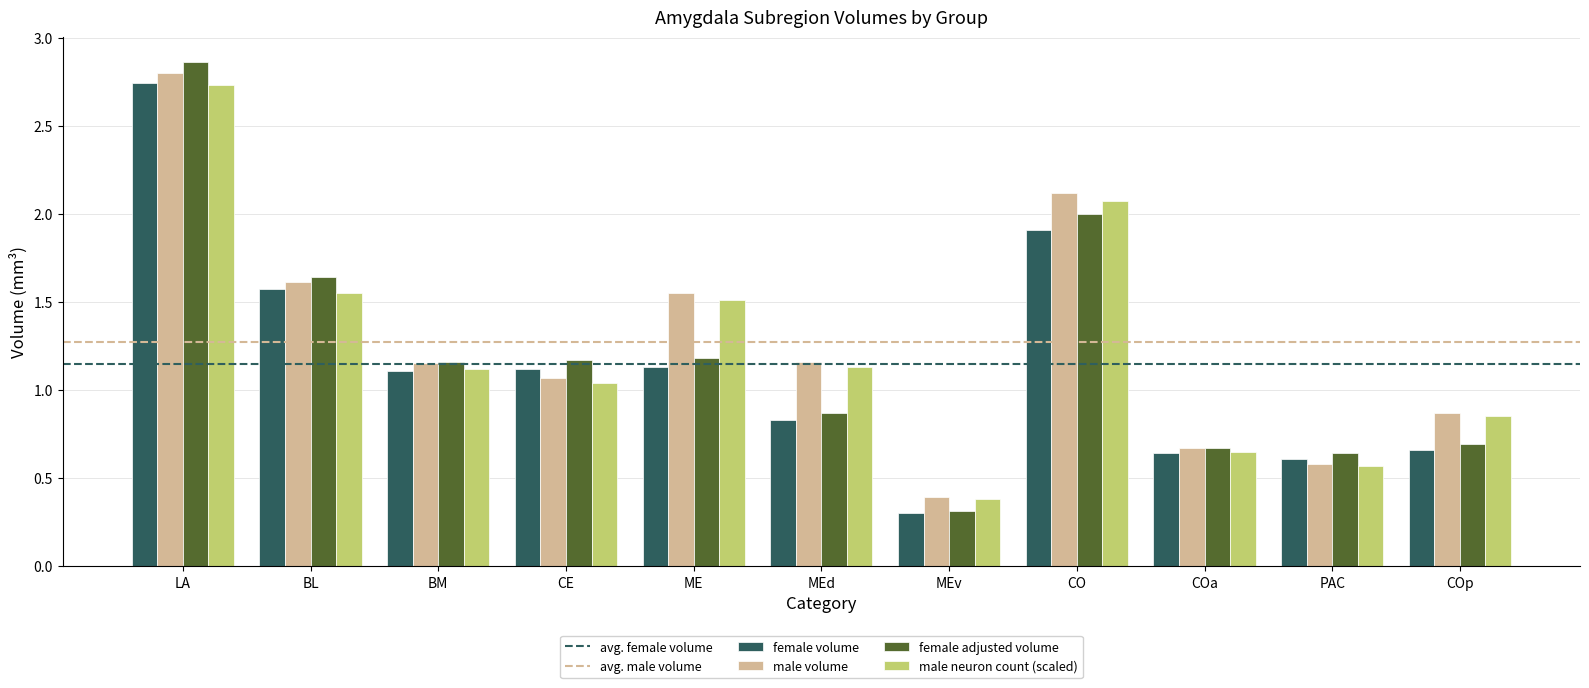

Are the bars grouped side by side (vs. stacked)?

Yes